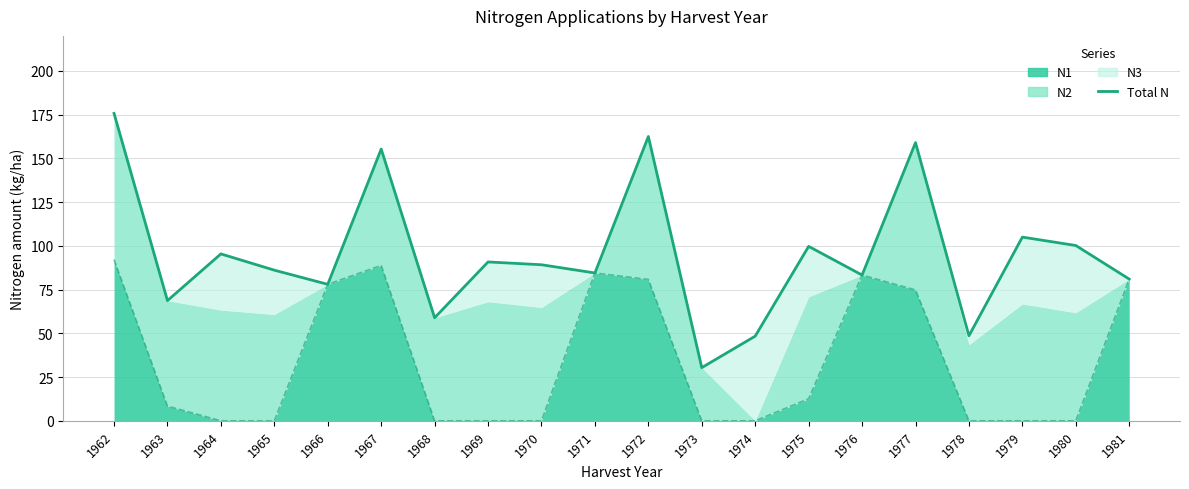

Reading right to left, what are all the values shown in this chart?

81.0	100.2	105.0	48.6	159.0	83.3	99.7	48.4	30.4	162.5	84.5	89.2	90.8	58.9	155.3	78.0	86.1	95.4	68.7	175.7